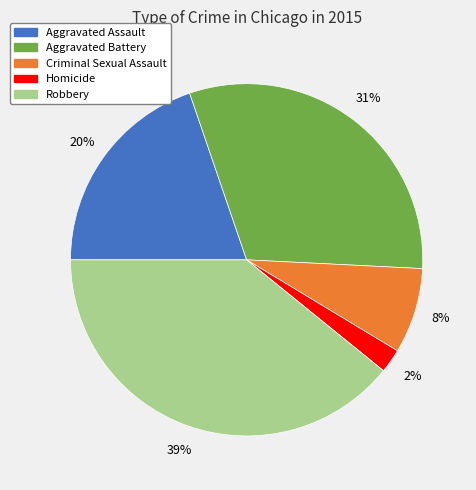

Does Homicide represent more than half of the total?

No